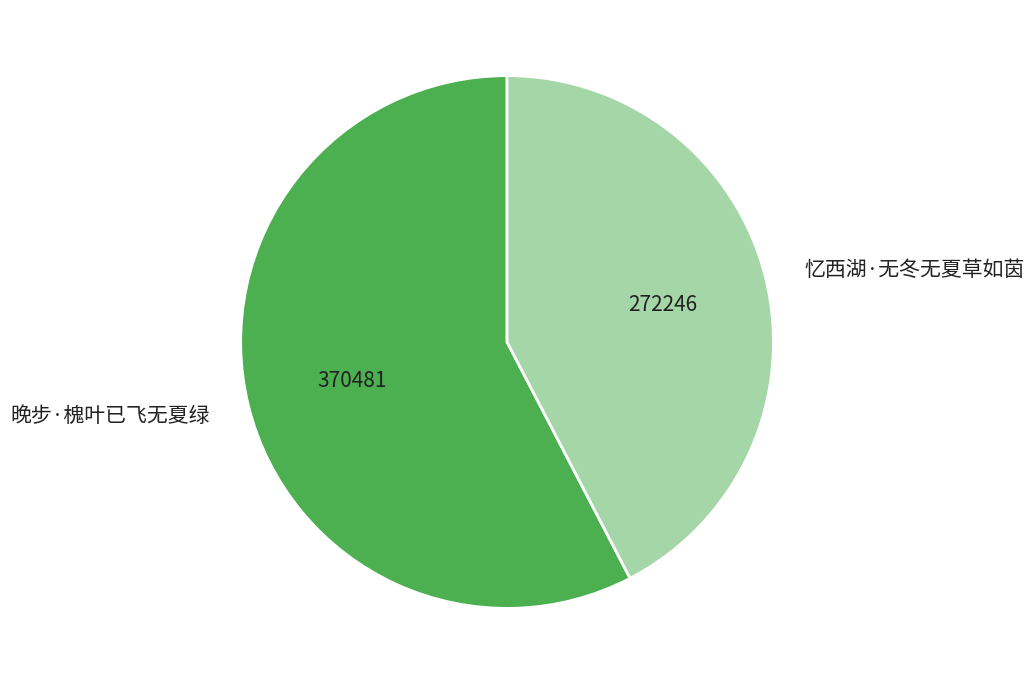

Is the sum of 晚步·槐叶已飞无夏绿 and 忆西湖·无冬无夏草如茵 greater than half?

Yes